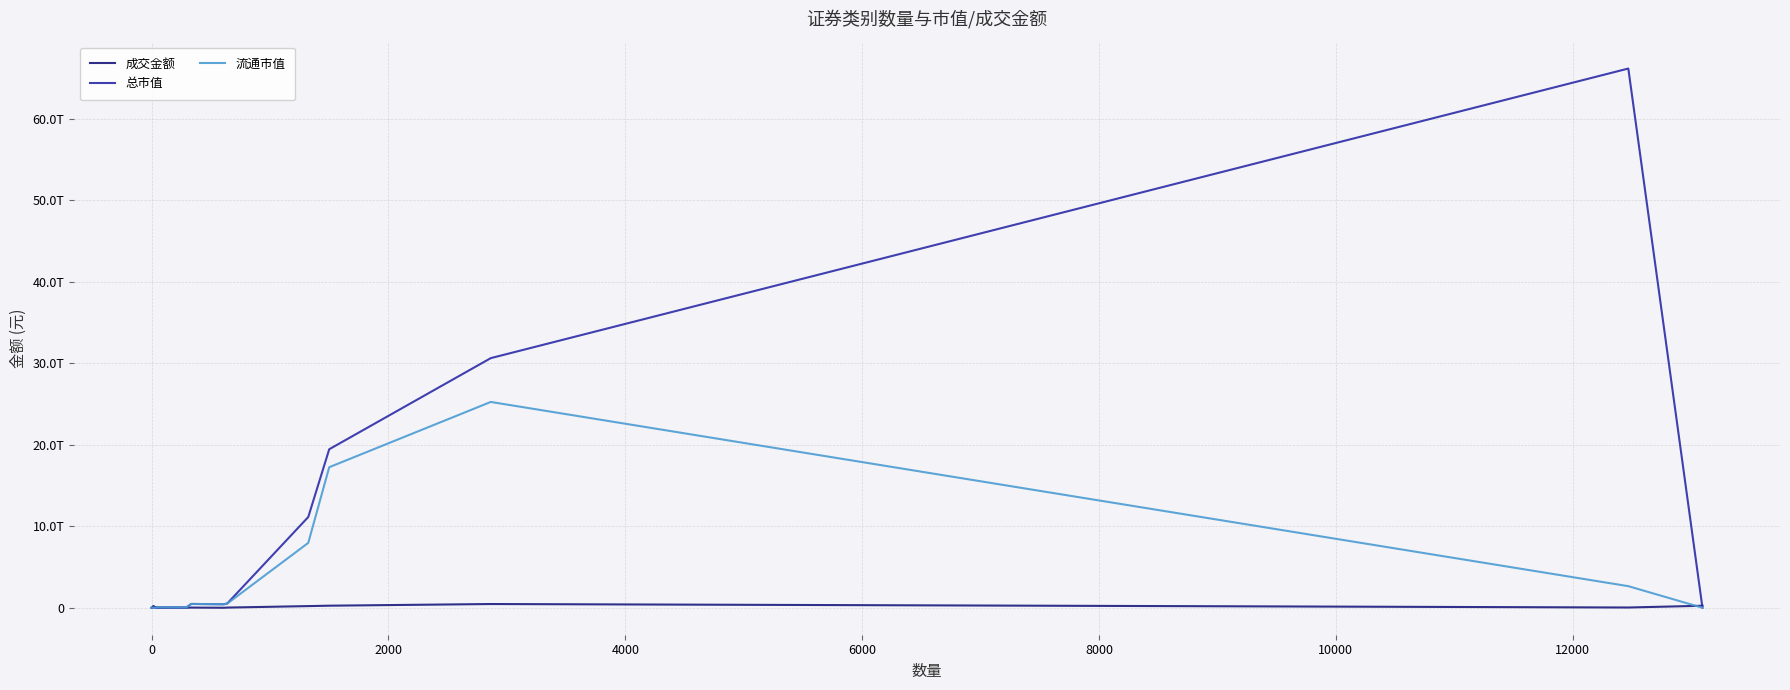

Is this an area chart (filled region under the line)?

No